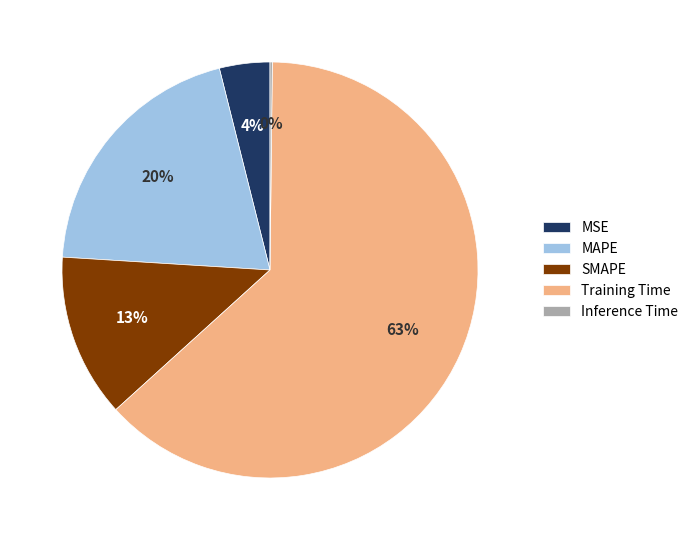

Which has a higher value, MAPE or Training Time?

Training Time